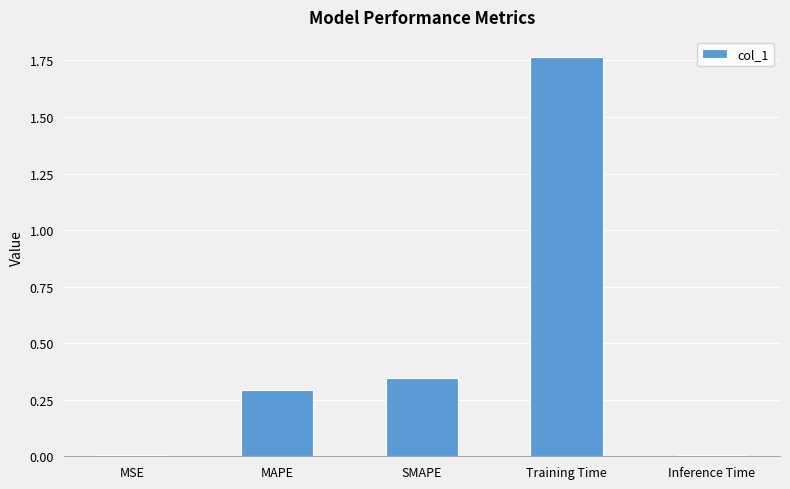

What is the change in value from SMAPE to Training Time?

+1.4